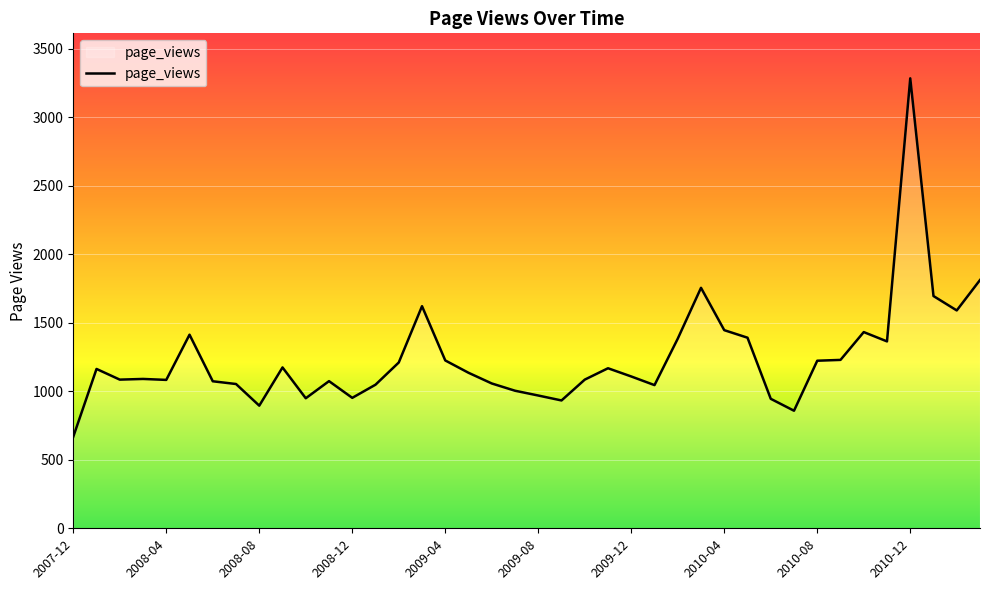

What is the smallest value displayed?

668